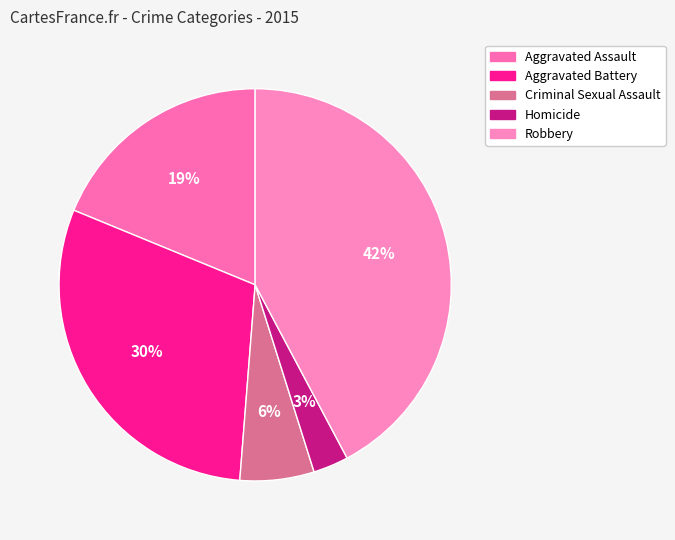

Count the number of slices in the pie.

5